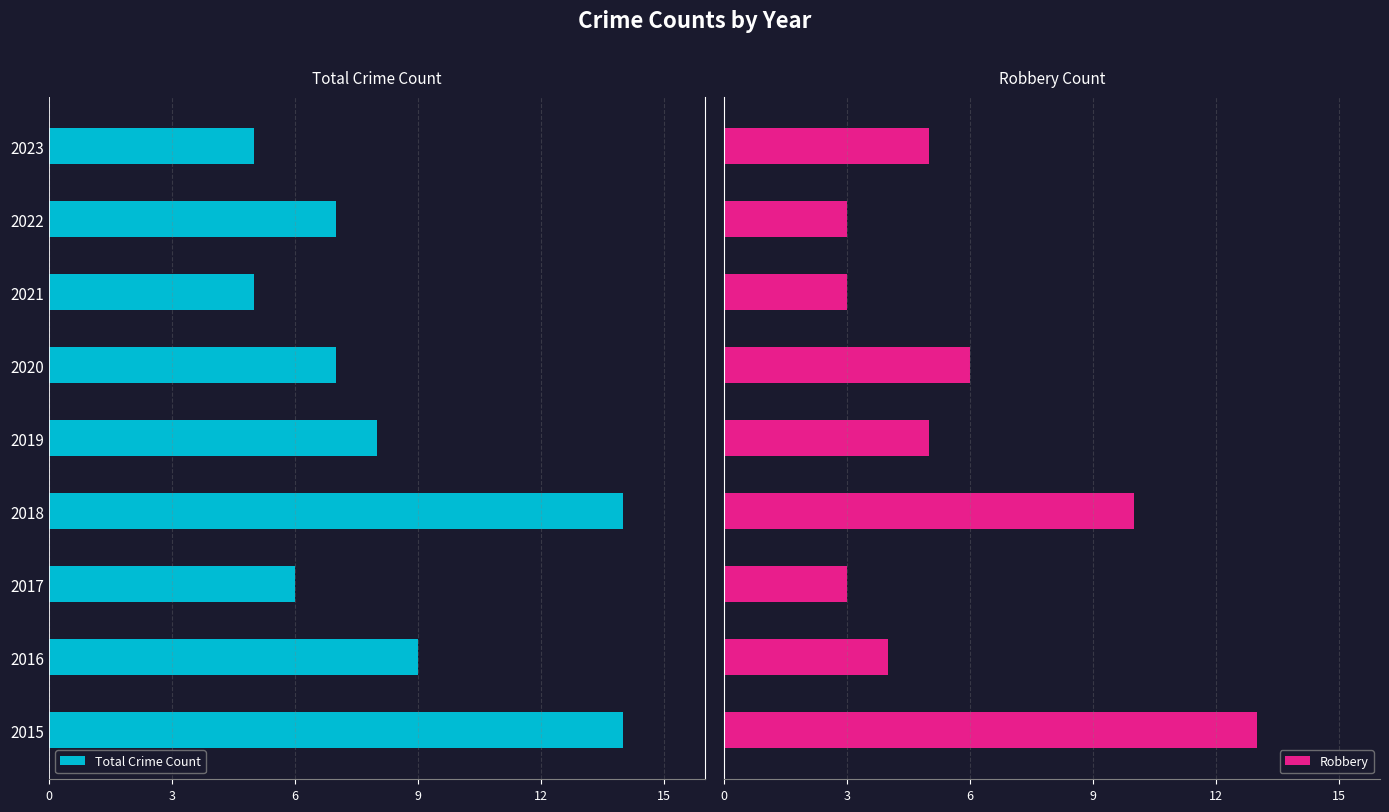

What is the sum of all Robbery values?

52